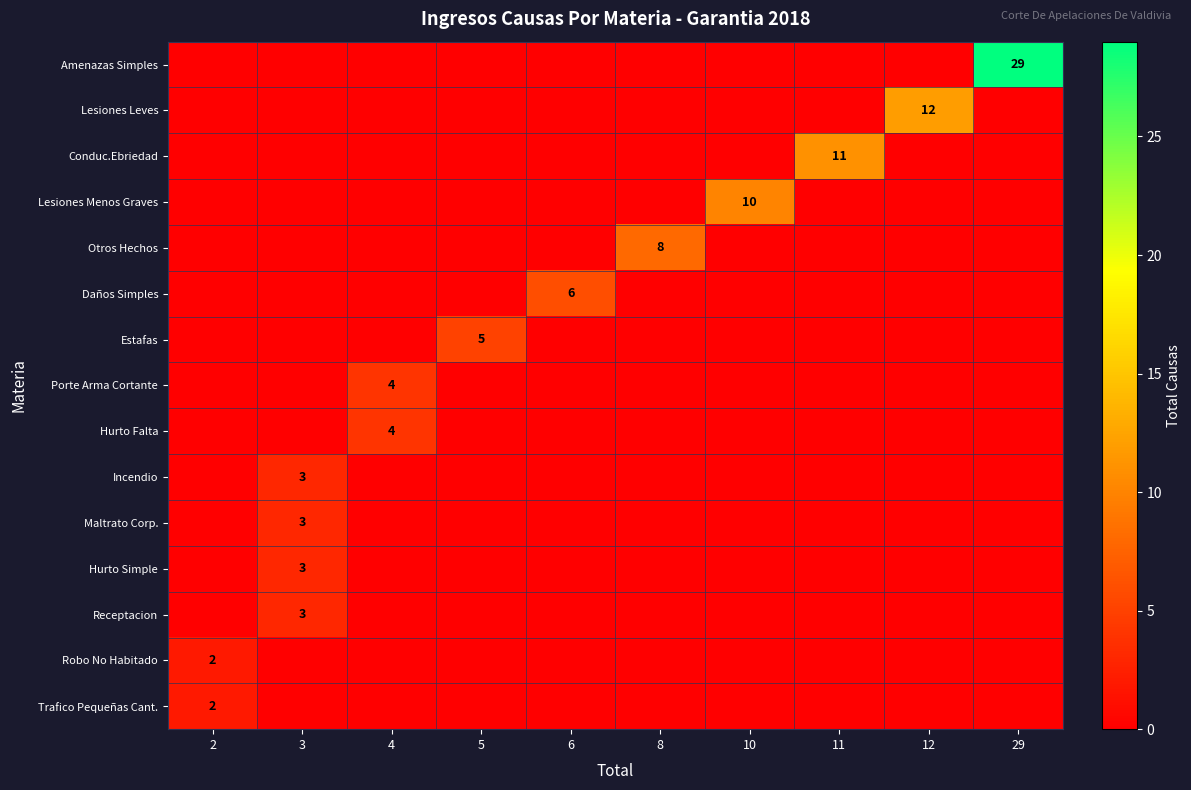

True or false: Daños Simples has a value of 2 at 6.

False